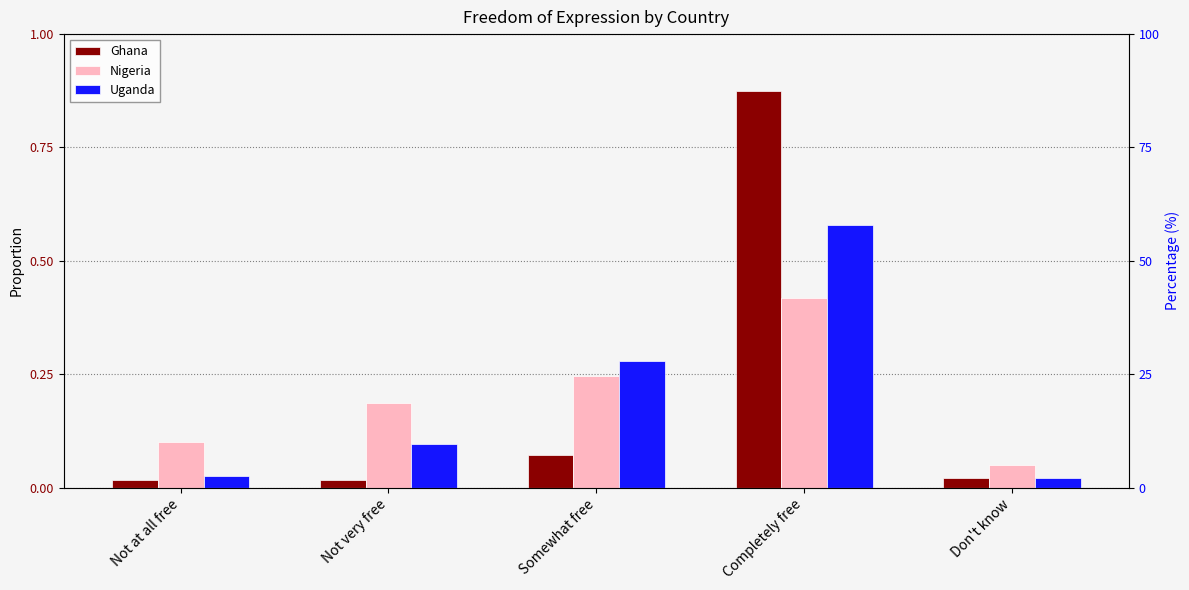

Which series has the widest spread of values?

Ghana